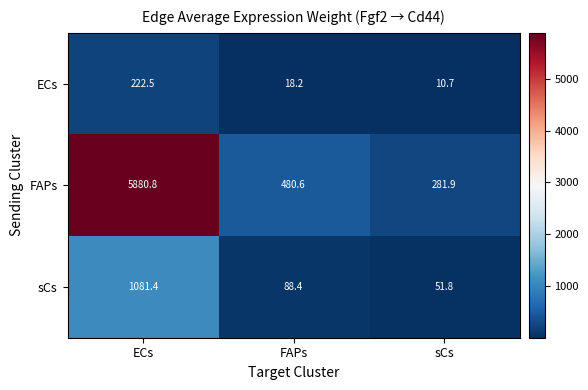

What is the difference between the sCs values at sCs and FAPs?

36.6